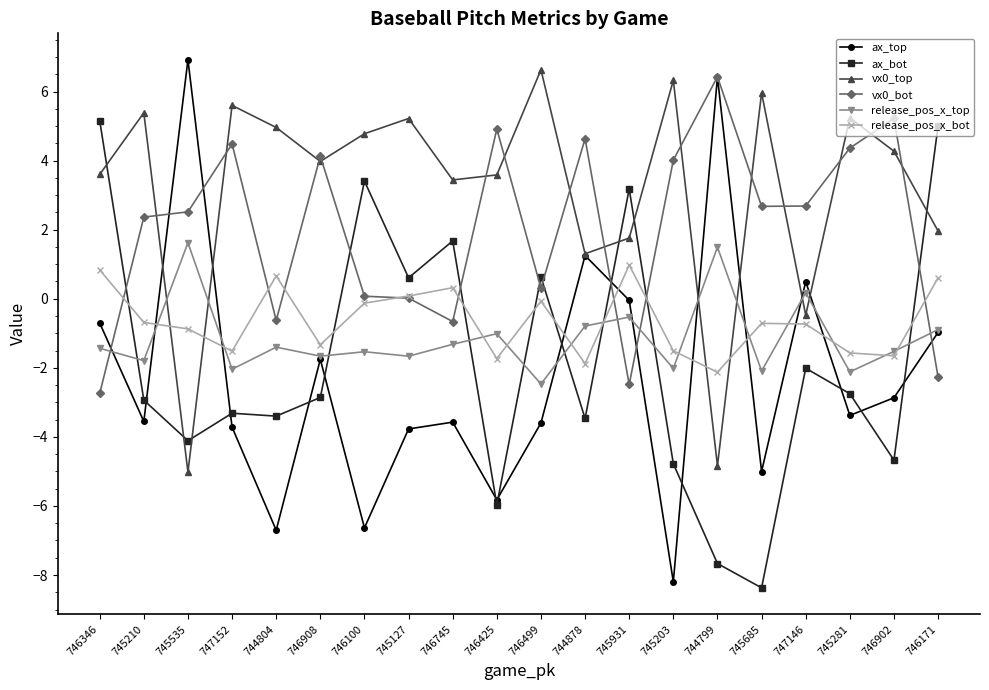

How many lines are shown in the chart?

6